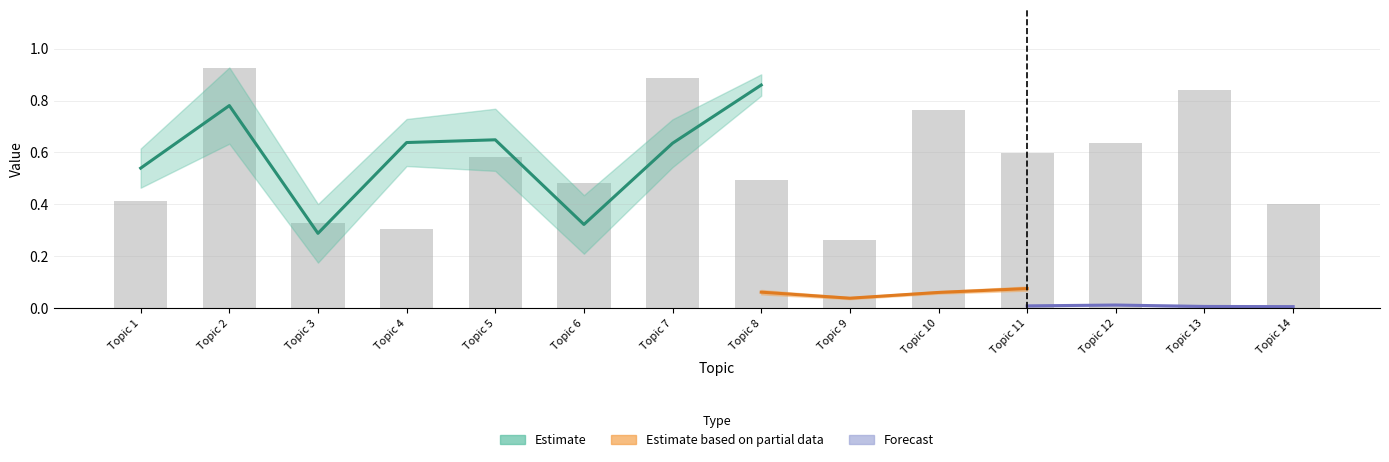

Which series has the largest total across all categories?

A